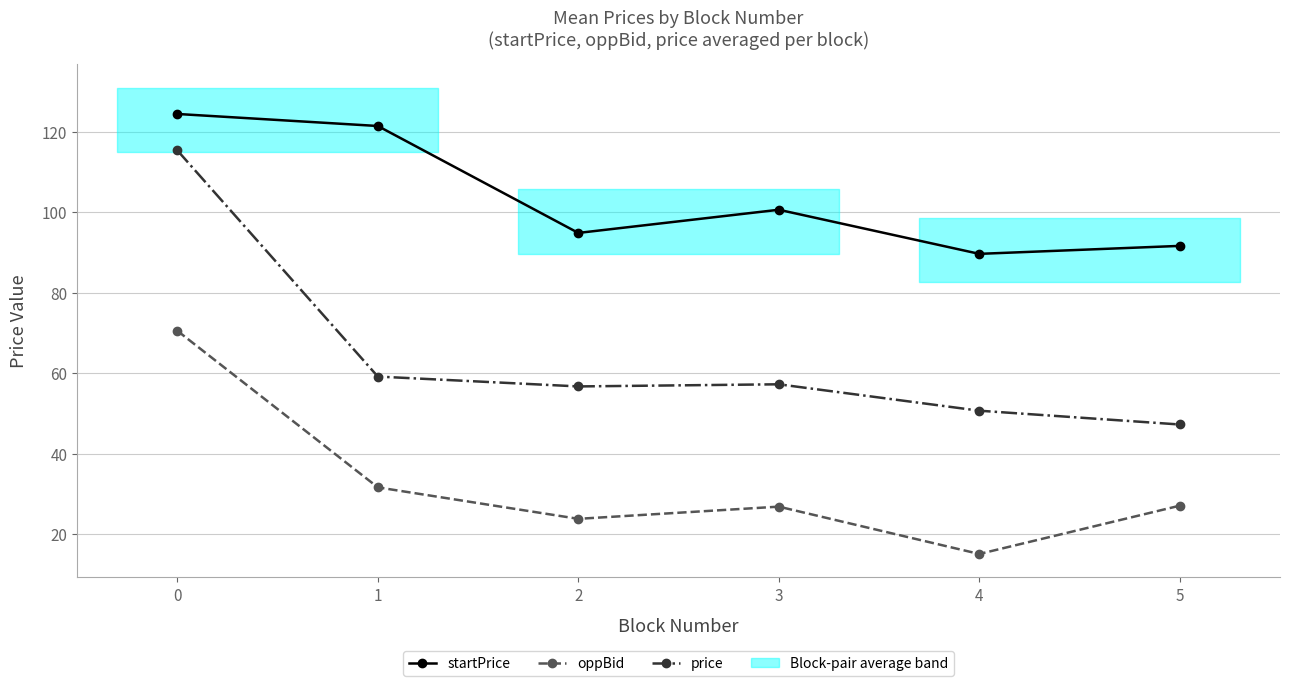

True or false: oppBid has more than 0 interior local peaks.

True